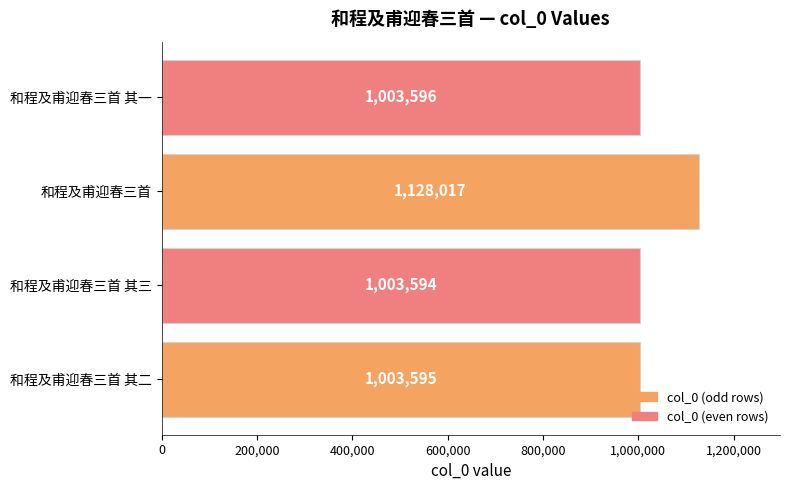

What value does the data have at 和程及甫迎春三首 其三, to the nearest 10?

1003590